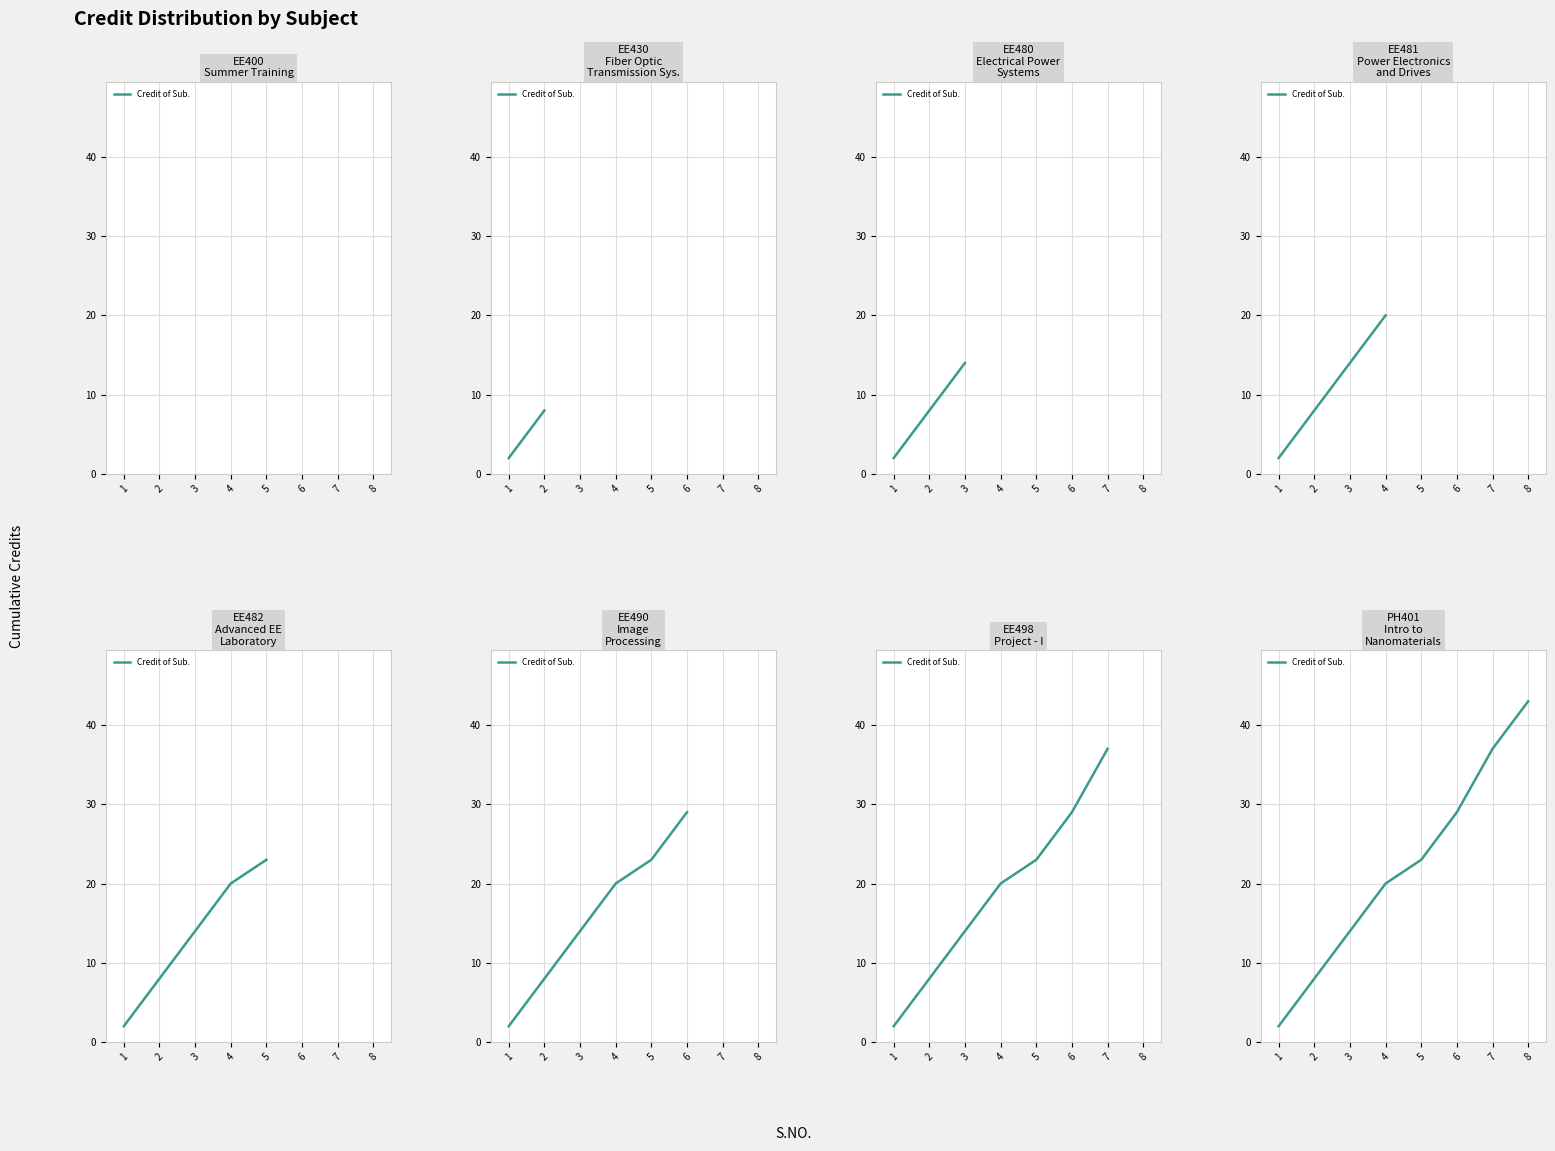

True or false: there are more than 1 points higher than both neighbors.

False